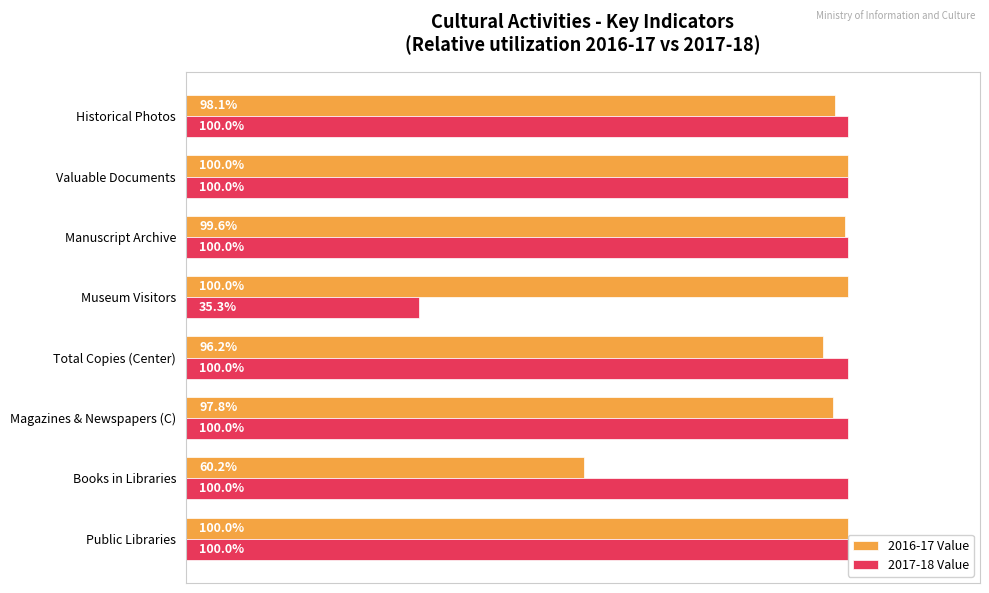

Reading left to right, list all the values displayed in this chart.

2016-17 Value: 100.0	60.2	97.8	96.2	100.0	99.6	100.0	98.1
2017-18 Value: 100.0	100.0	100.0	100.0	35.3	100.0	100.0	100.0